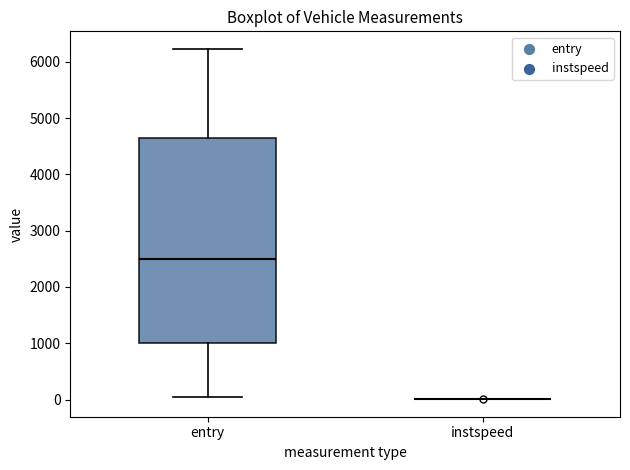

Reading left to right, read every box against the y-axis: the position of its median line, the range the box covers, and the ends of its whiskers. The values are not printed on the chart, so give them approximately, as read against the axis.

entry: median 2500, box 1000 to 4600, whiskers 0 to 6200
instspeed: box collapsed to a line at 0, whiskers 0 to 0